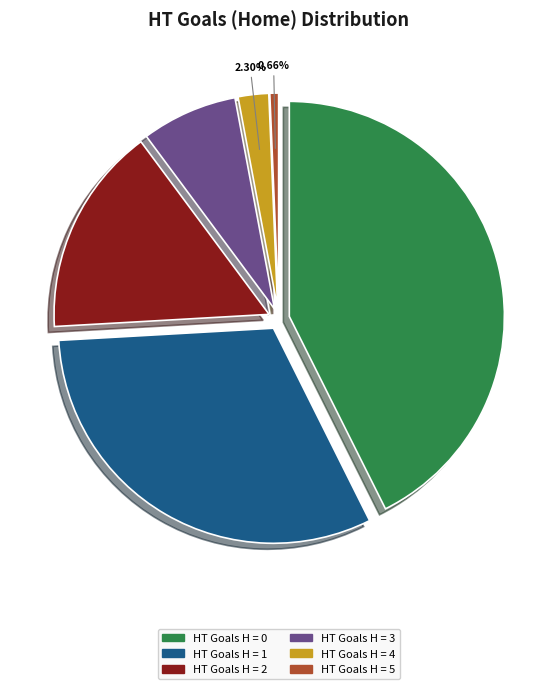

Does 3 represent more than half of the total?

No